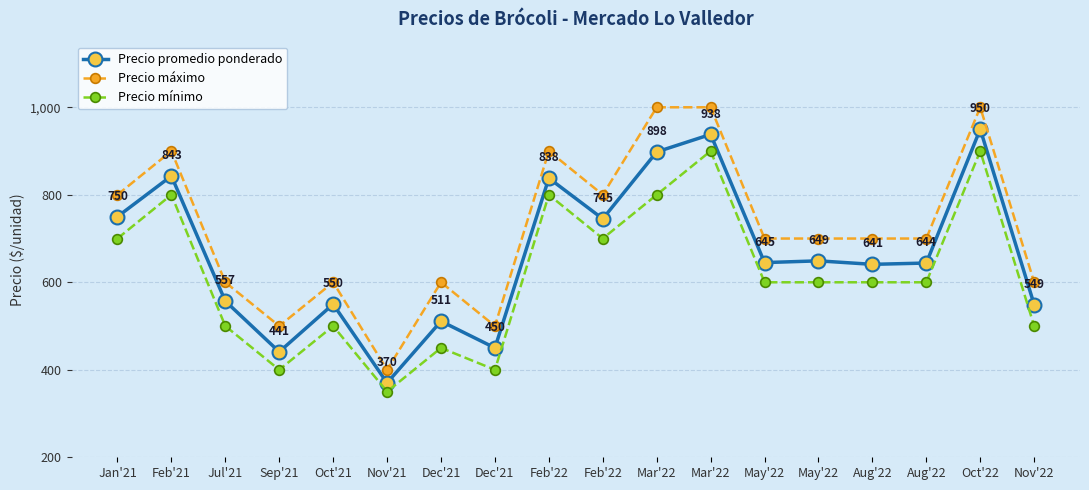

What are all the series names shown in the legend?

Precio promedio ponderado, Precio máximo, Precio mínimo